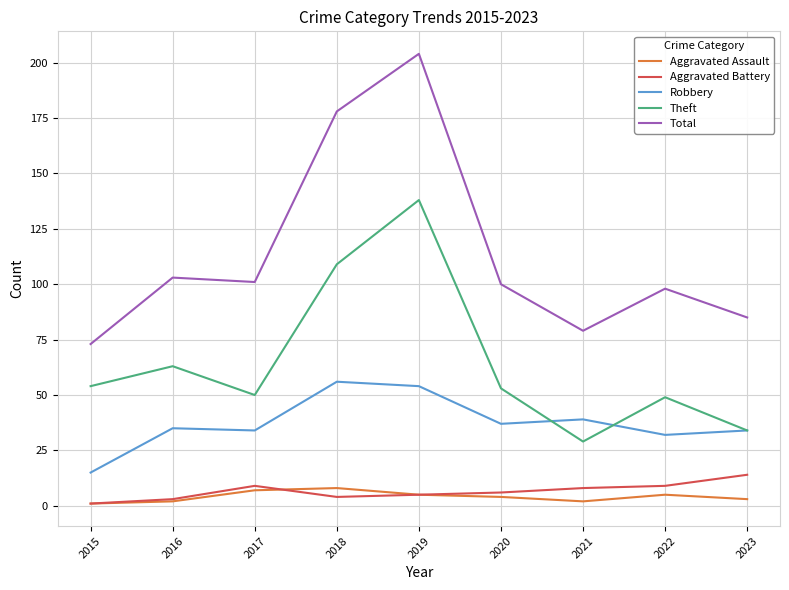

True or false: Aggravated Battery and Theft cross at least once.

False